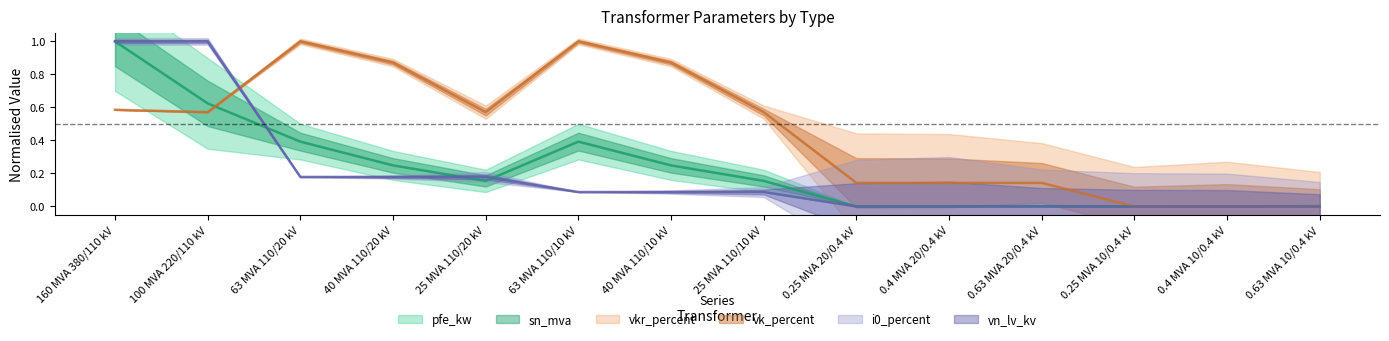

True or false: sn_mva has a value of 0.2 at 40 MVA 110/10 kV.

True